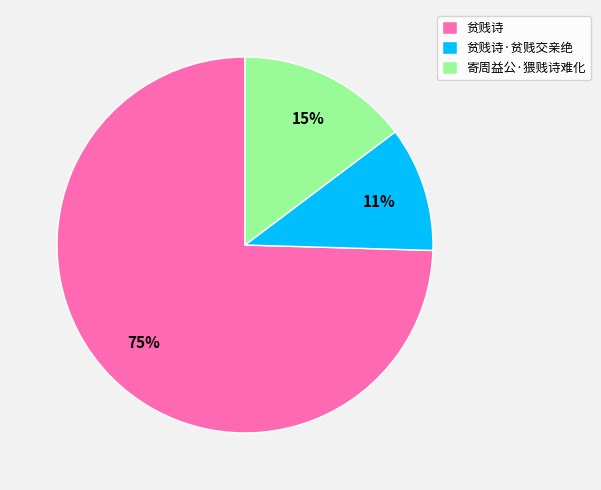

Count the number of slices in the pie.

3